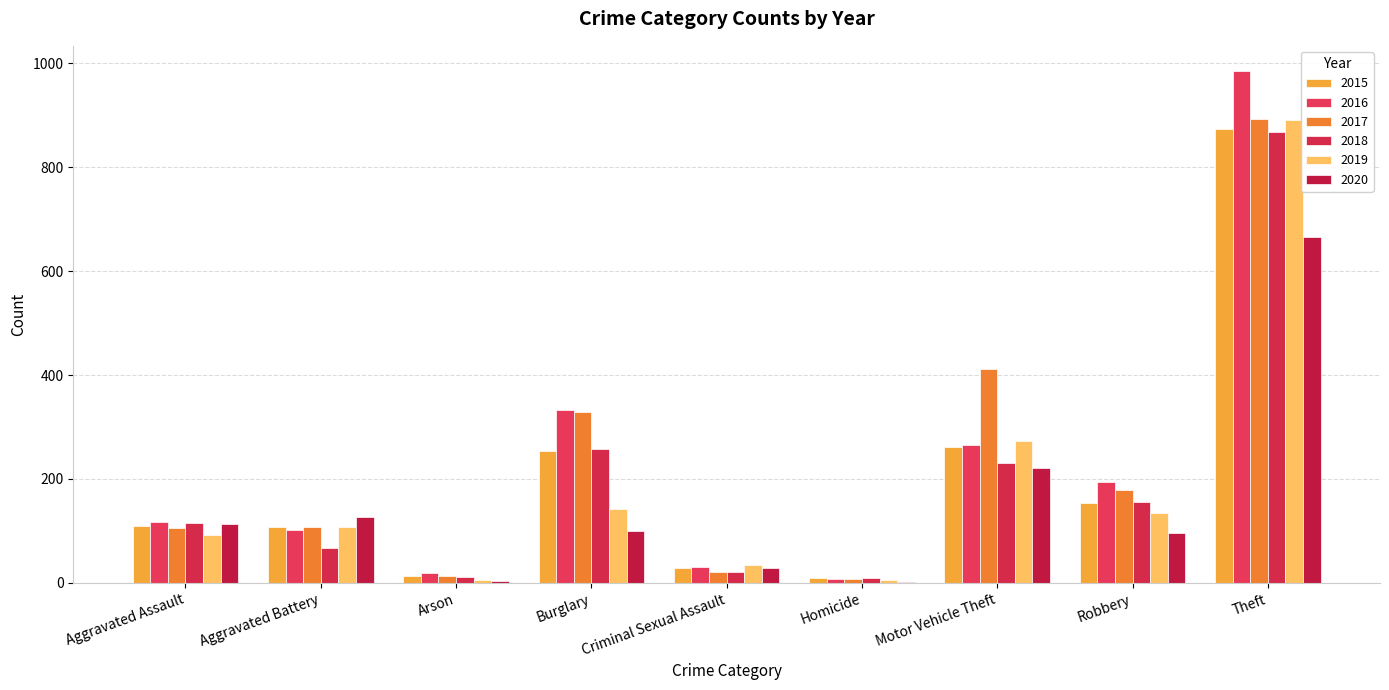

What position from the right is Aggravated Battery?

8